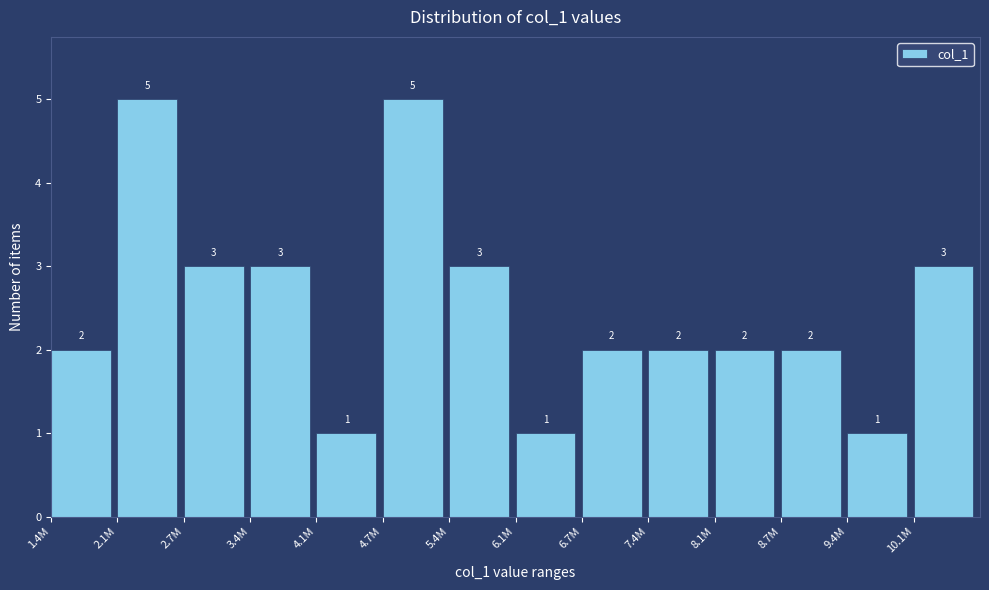

Reading left to right, transcribe all the data shown in this chart.

2	5	3	3	1	5	3	1	2	2	2	2	1	3